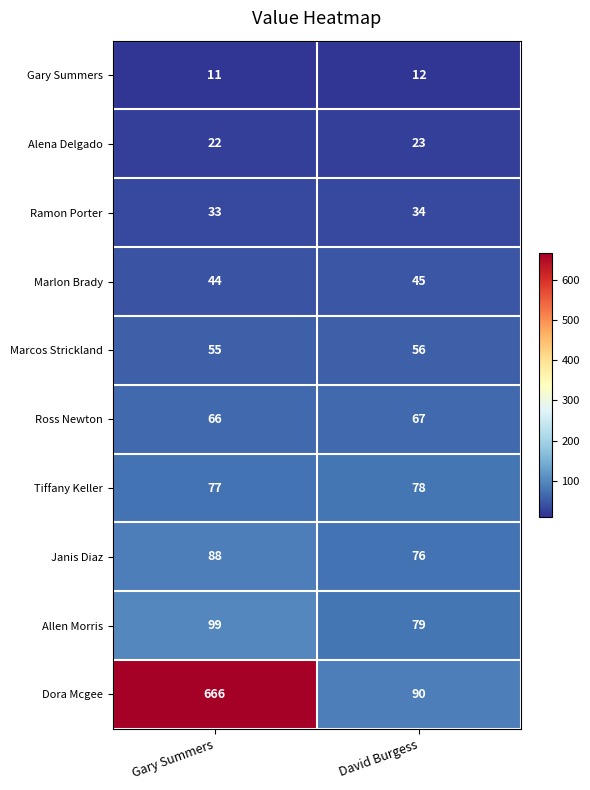

Is it true that Ross Newton equals 66 at Gary Summers?

True